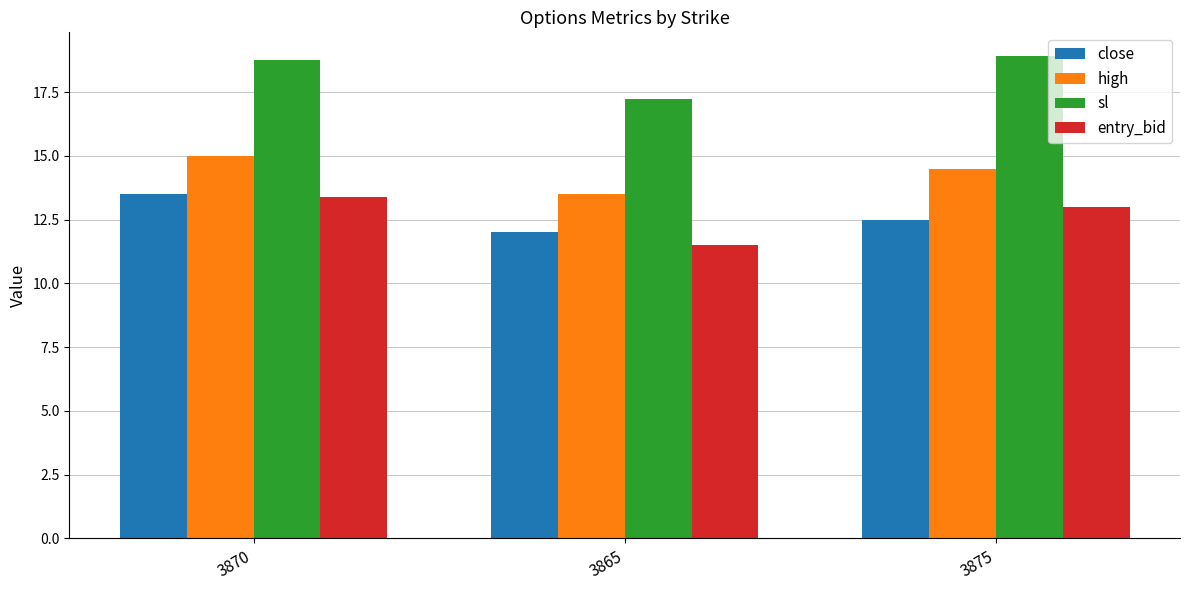

What is the approximate value of close at 3865?

12.0